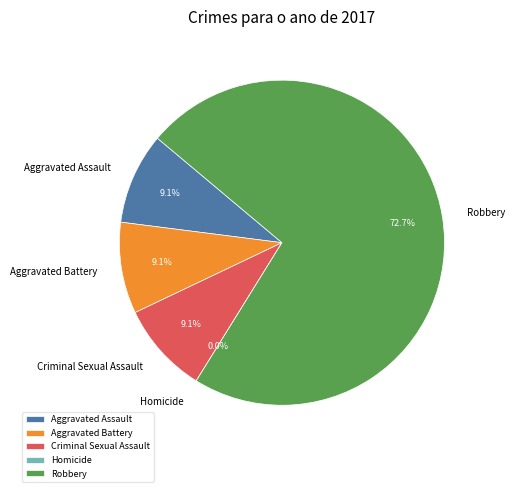

Rank the categories by value from lowest to highest.

Homicide, Aggravated Assault, Aggravated Battery, Criminal Sexual Assault, Robbery